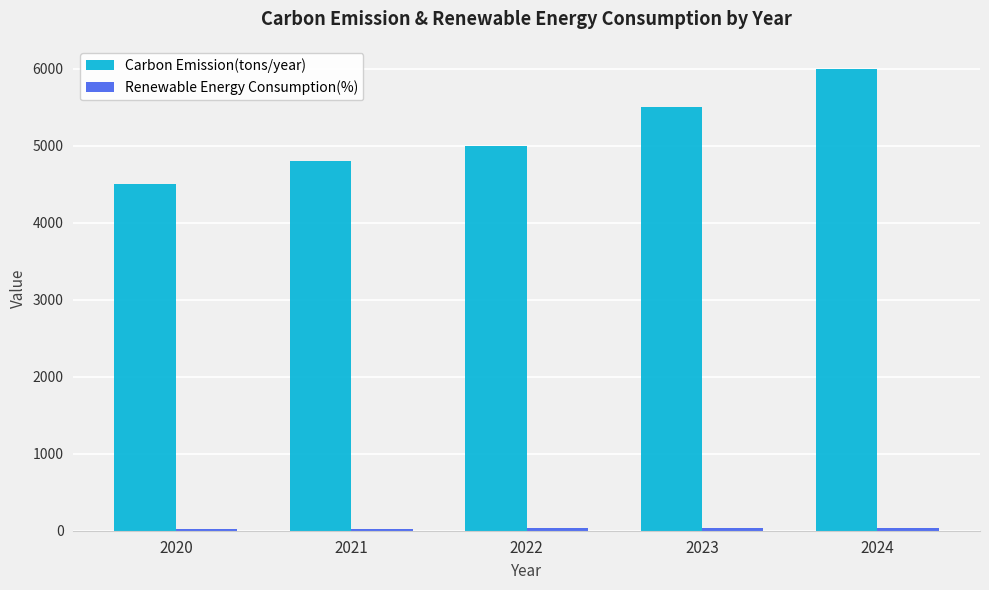

At which category is the sum across all series the highest?

2024